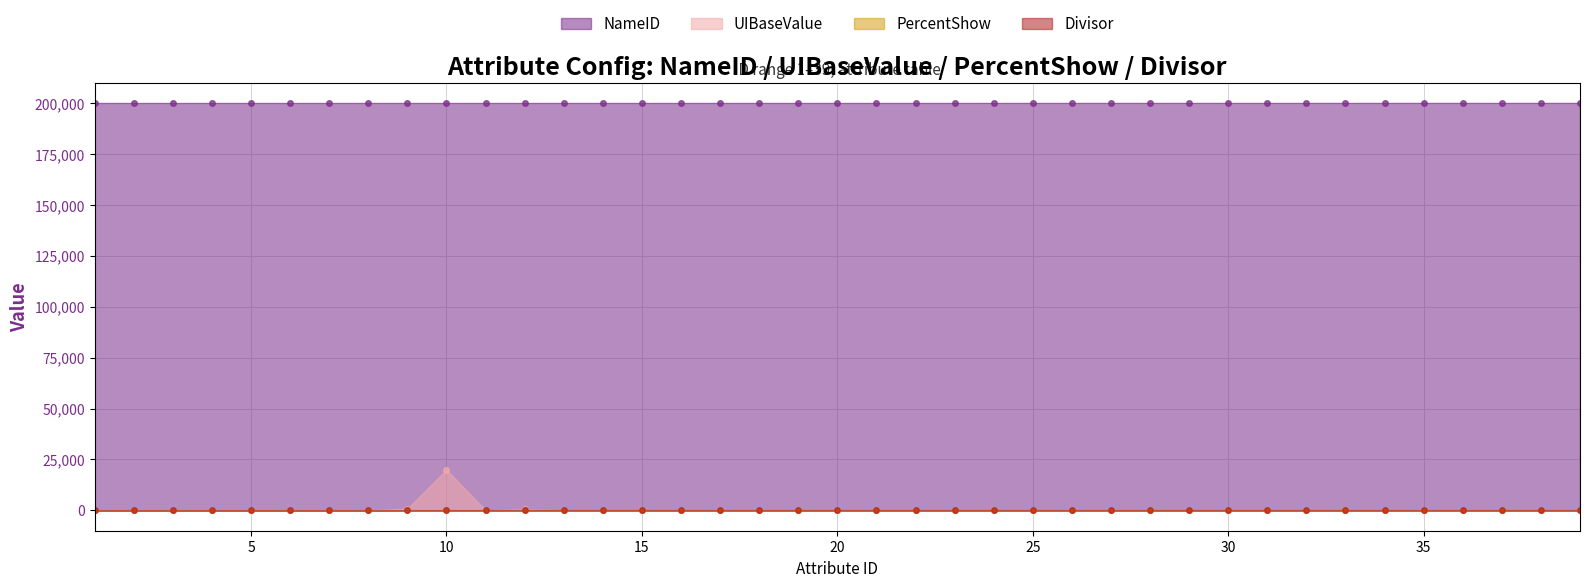

The value of UIBaseValue at 5 is 0. True or false?

True